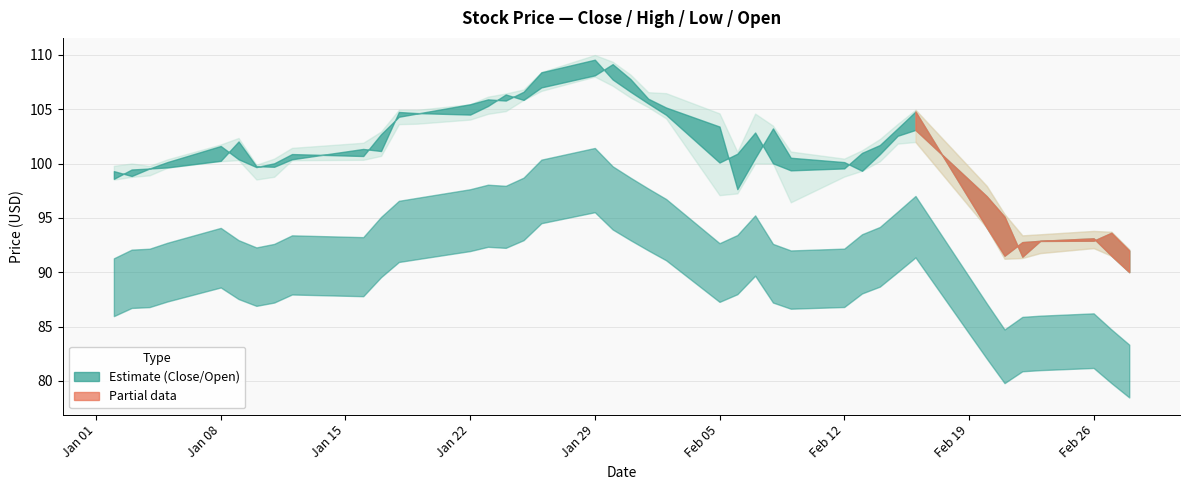

What is the difference between the Open values at 23 and 26?

0.2